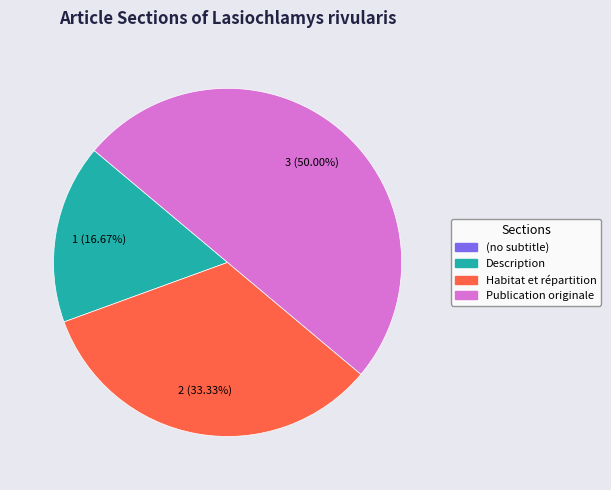

What is the largest slice in the pie chart?

Publication originale